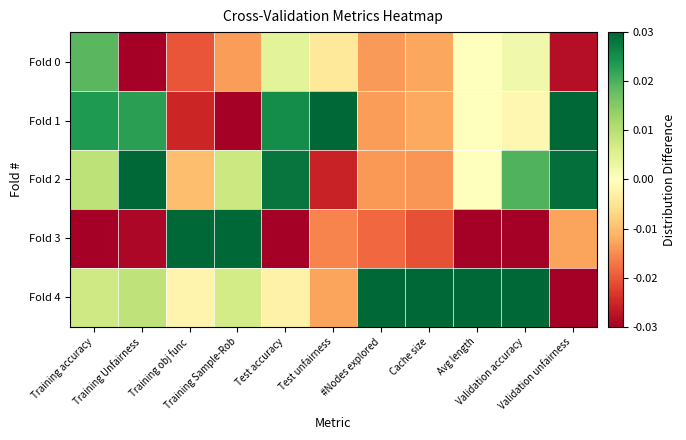

Reading left to right, what are all the values shown in this chart?

Fold 0: Training accuracy=0.0	Training Unfairness=-0.0	Training obj func=-0.0	Training Sample-Rob=-0.0	Test accuracy=0.0	Test unfairness=-0.0	#Nodes explored=-0.0	Cache size=-0.0	Avg length=0.0	Validation accuracy=0.0	Validation unfairness=-0.0
Fold 1: Training accuracy=0.0	Training Unfairness=0.0	Training obj func=-0.0	Training Sample-Rob=-0.0	Test accuracy=0.0	Test unfairness=0.1	#Nodes explored=-0.0	Cache size=-0.0	Avg length=0.0	Validation accuracy=-0.0	Validation unfairness=0.0
Fold 2: Training accuracy=0.0	Training Unfairness=0.0	Training obj func=-0.0	Training Sample-Rob=0.0	Test accuracy=0.0	Test unfairness=-0.0	#Nodes explored=-0.0	Cache size=-0.0	Avg length=0.0	Validation accuracy=0.0	Validation unfairness=0.0
Fold 3: Training accuracy=-0.1	Training Unfairness=-0.0	Training obj func=0.1	Training Sample-Rob=0.0	Test accuracy=-0.1	Test unfairness=-0.0	#Nodes explored=-0.0	Cache size=-0.0	Avg length=-0.0	Validation accuracy=-0.1	Validation unfairness=-0.0
Fold 4: Training accuracy=0.0	Training Unfairness=0.0	Training obj func=-0.0	Training Sample-Rob=0.0	Test accuracy=-0.0	Test unfairness=-0.0	#Nodes explored=0.1	Cache size=0.1	Avg length=0.0	Validation accuracy=0.0	Validation unfairness=-0.0